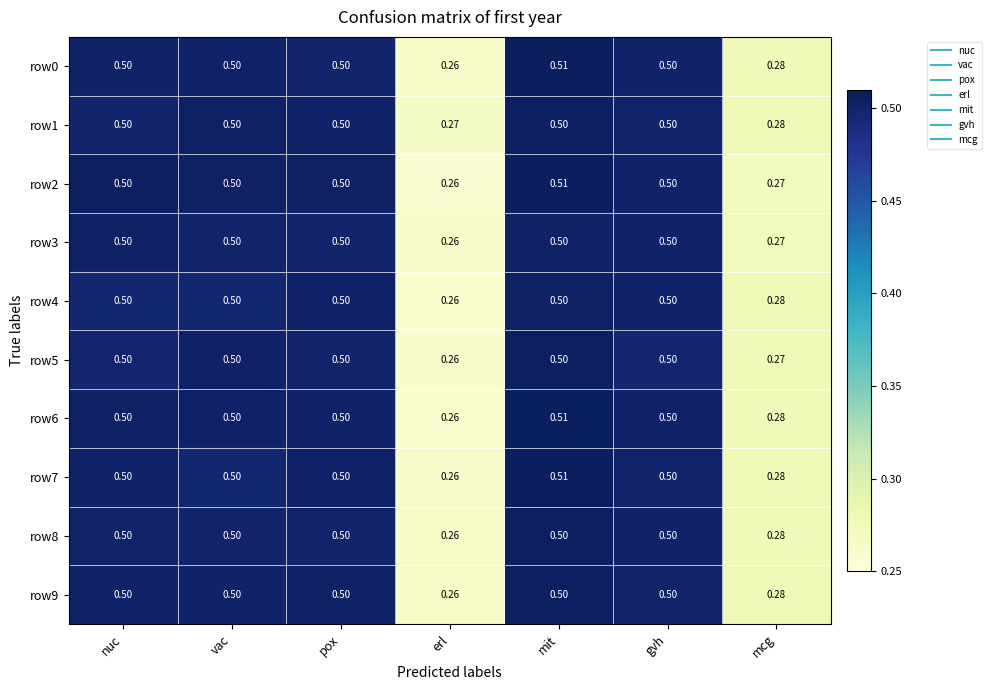

Which category has the lowest value across all series?

erl